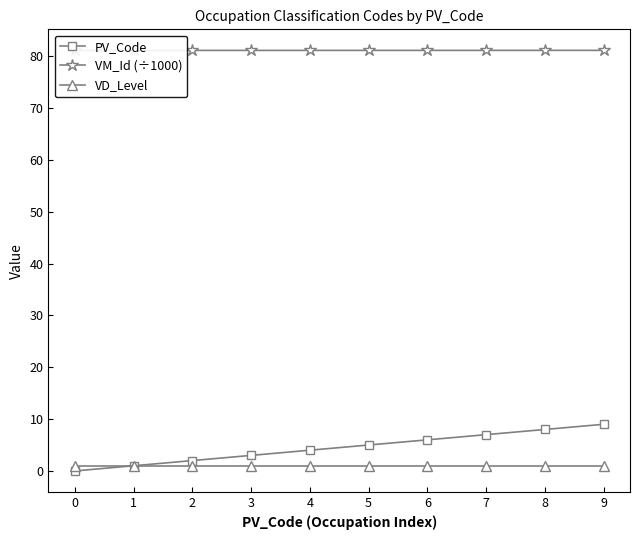

At which label is PV_Code closest to 4?

4